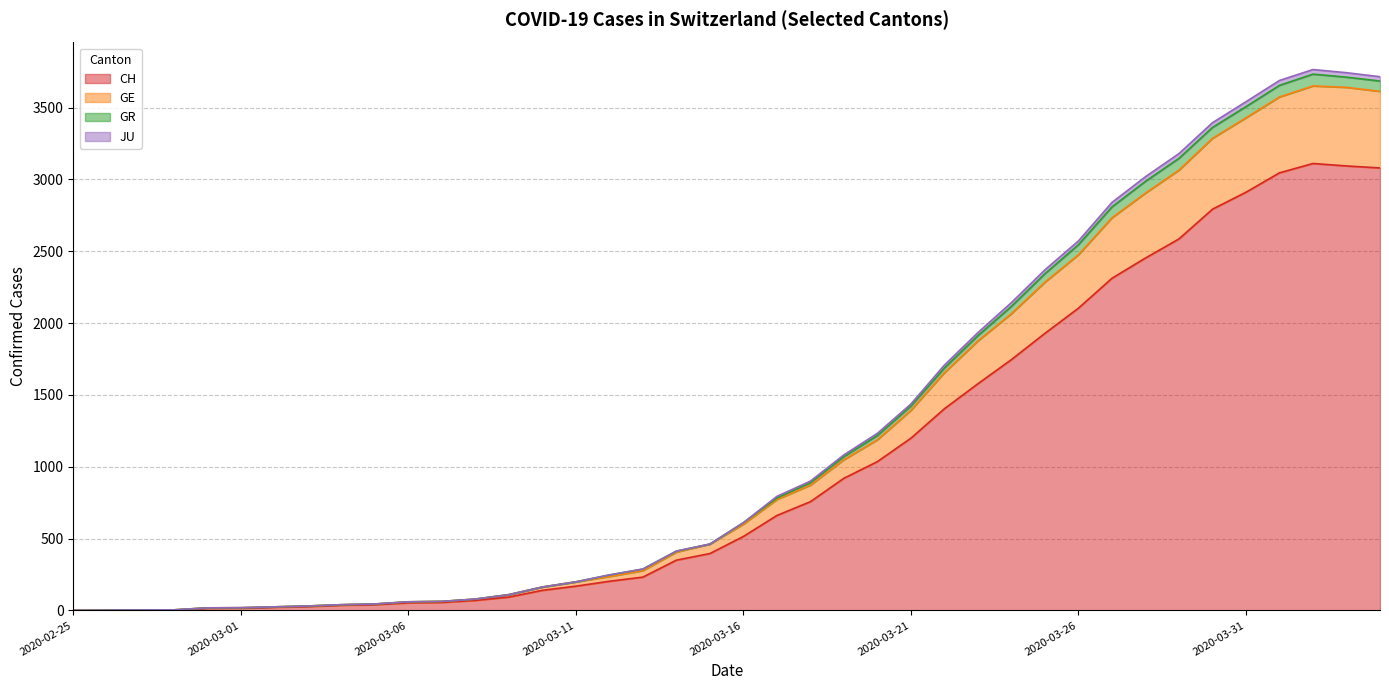

Is the value of CH at 2020-04-01 greater than the value of GE at 2020-03-26?

Yes